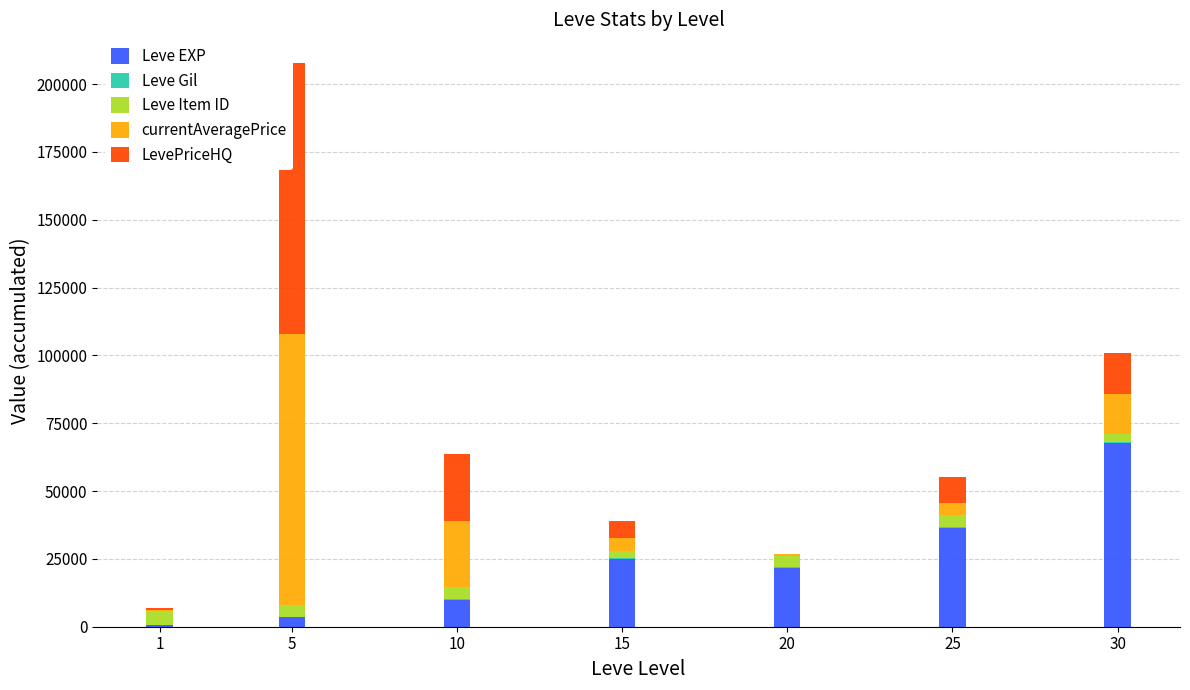

At which category does the chart reach its peak across all series?

5